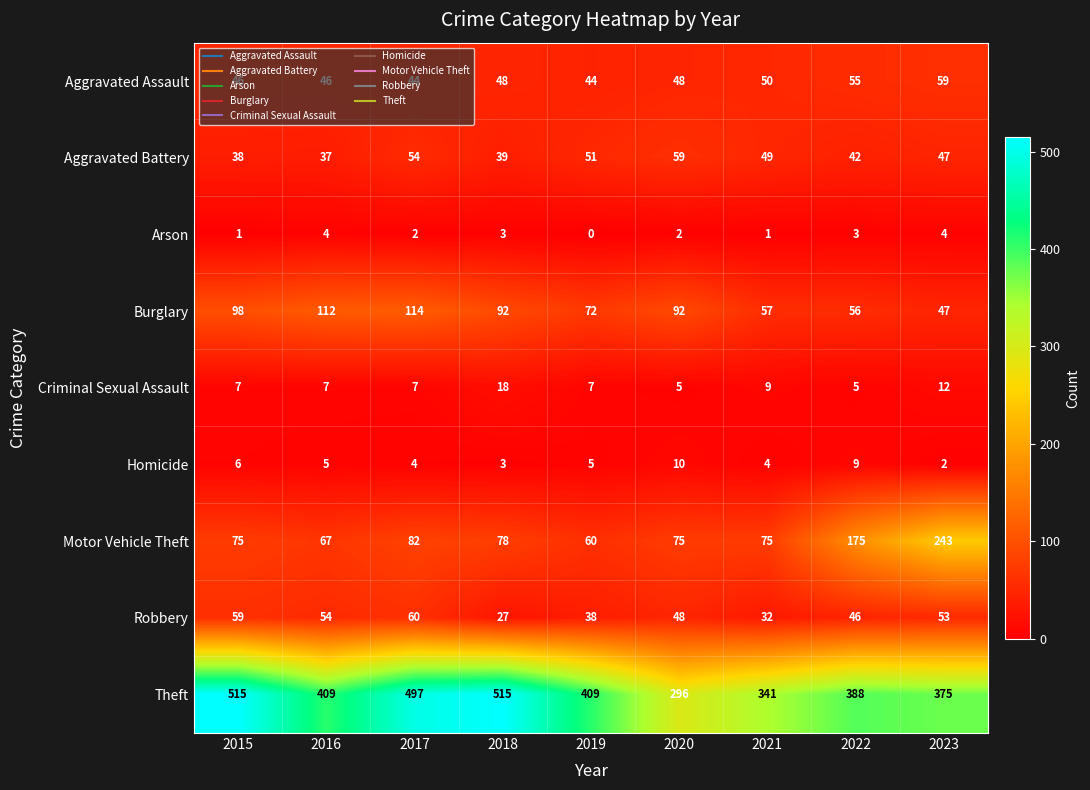

What is the difference between the highest and lowest values at 2016?

405